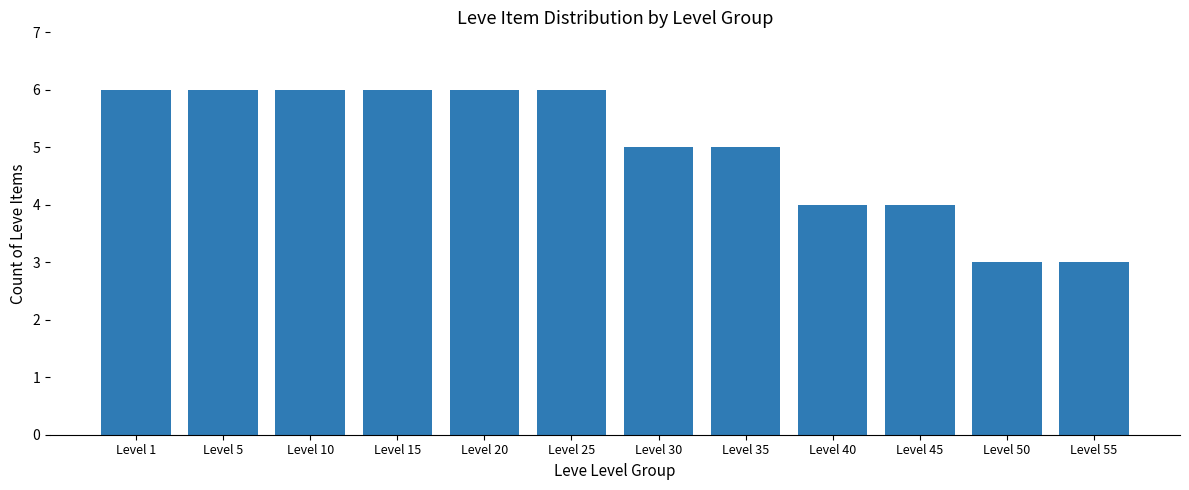

The value at Level 35 is 8. True or false?

False